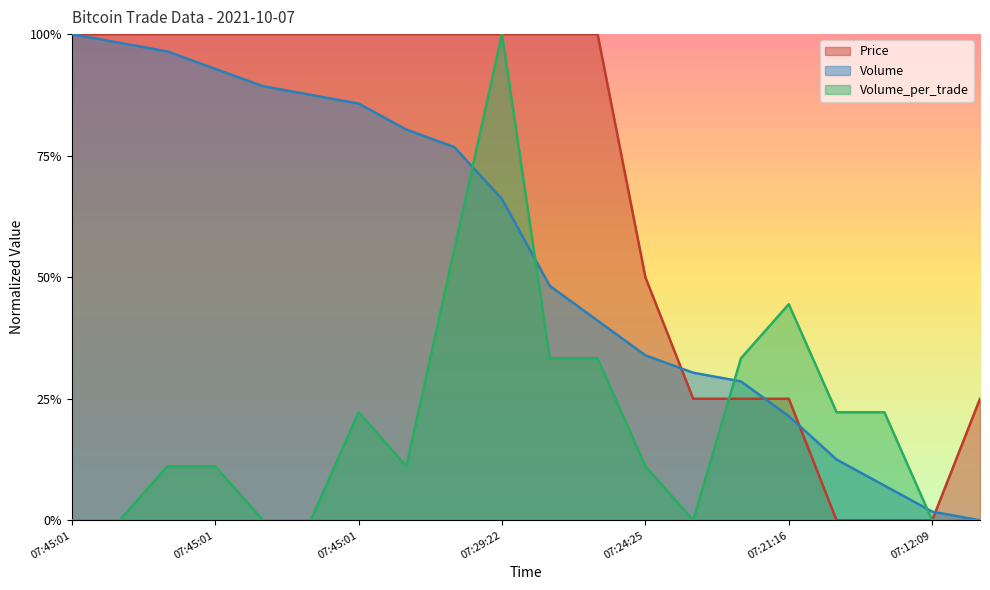

How many positive values does the Price series have?

17